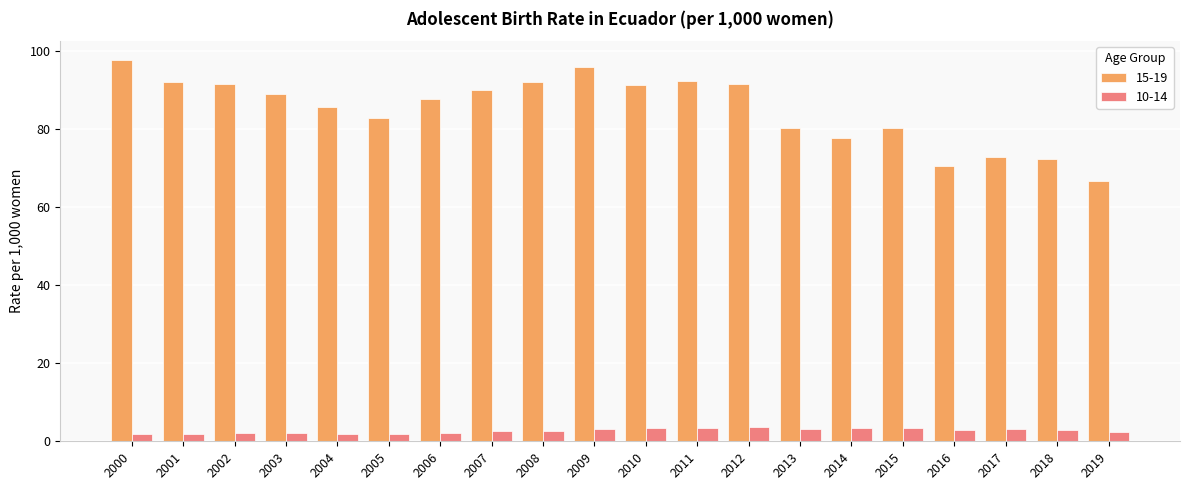

Is the value of 15-19 at 2012 greater than the value of 10-14 at 2015?

Yes